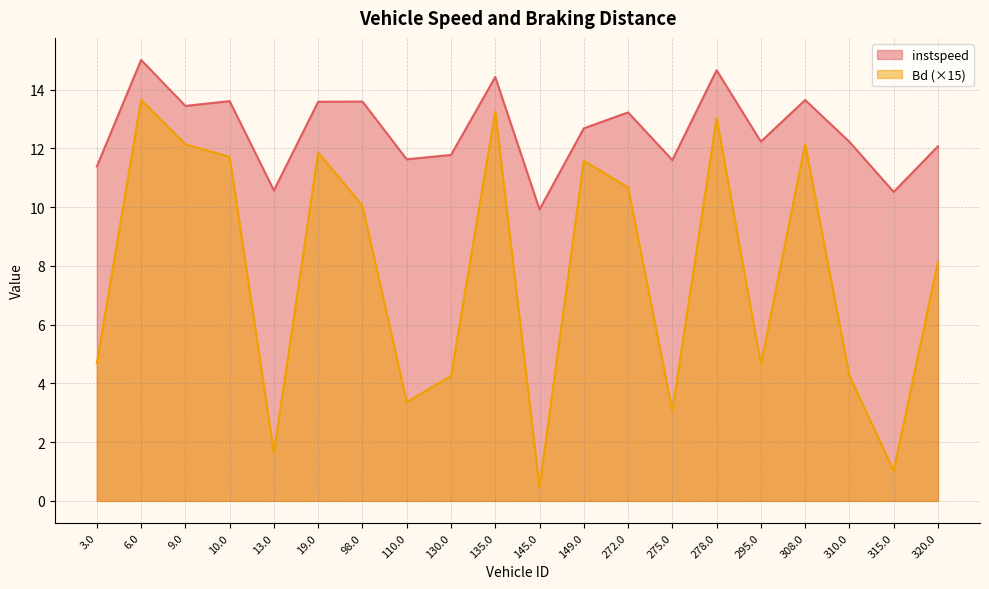

List the labels in order of Bd value, smallest first.

145.0, 315.0, 13.0, 275.0, 110.0, 130.0, 310.0, 295.0, 3.0, 320.0, 98.0, 272.0, 149.0, 10.0, 19.0, 9.0, 308.0, 278.0, 135.0, 6.0